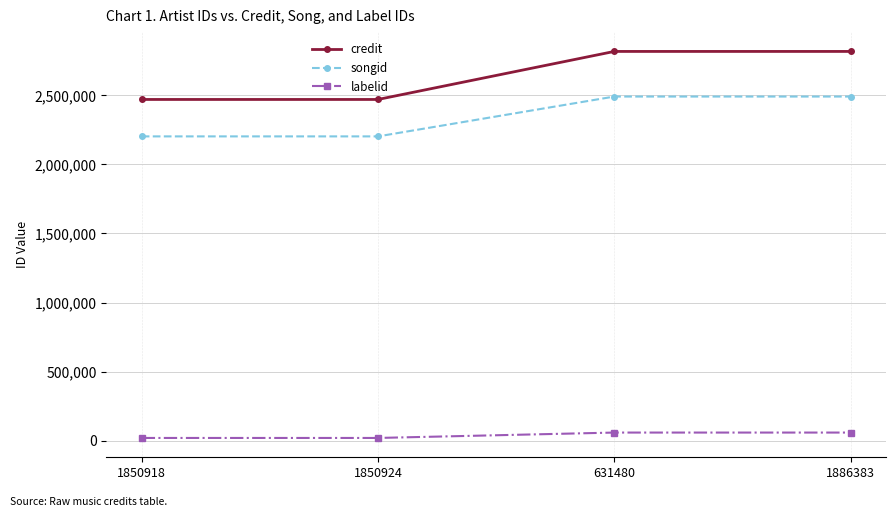

Rank the series at 1886383 from lowest to highest value.

labelid, songid, credit